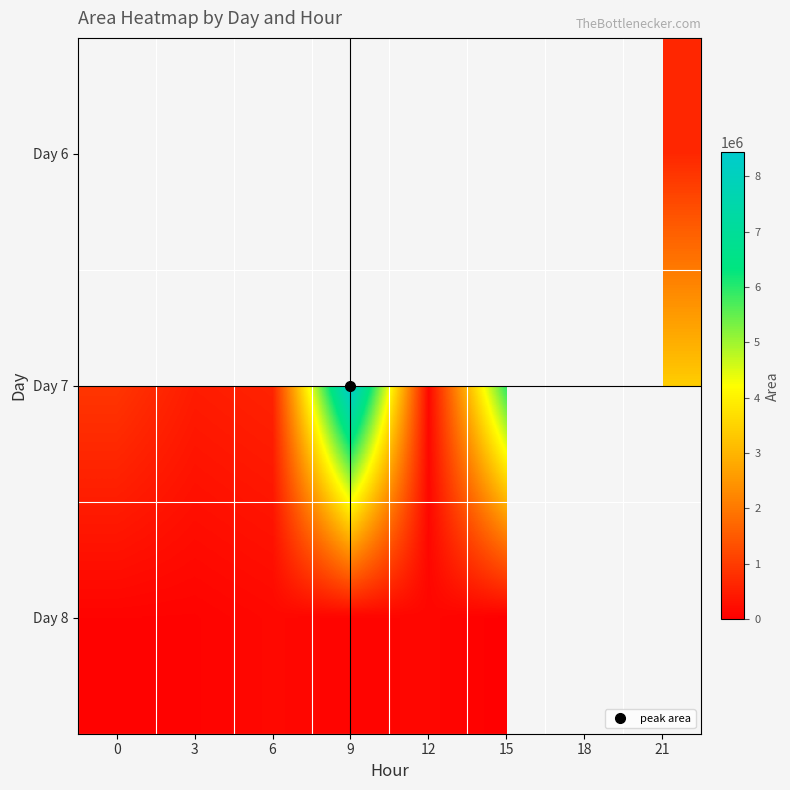

What is the difference between the Day 7 values at 6 and 3?

115000.0